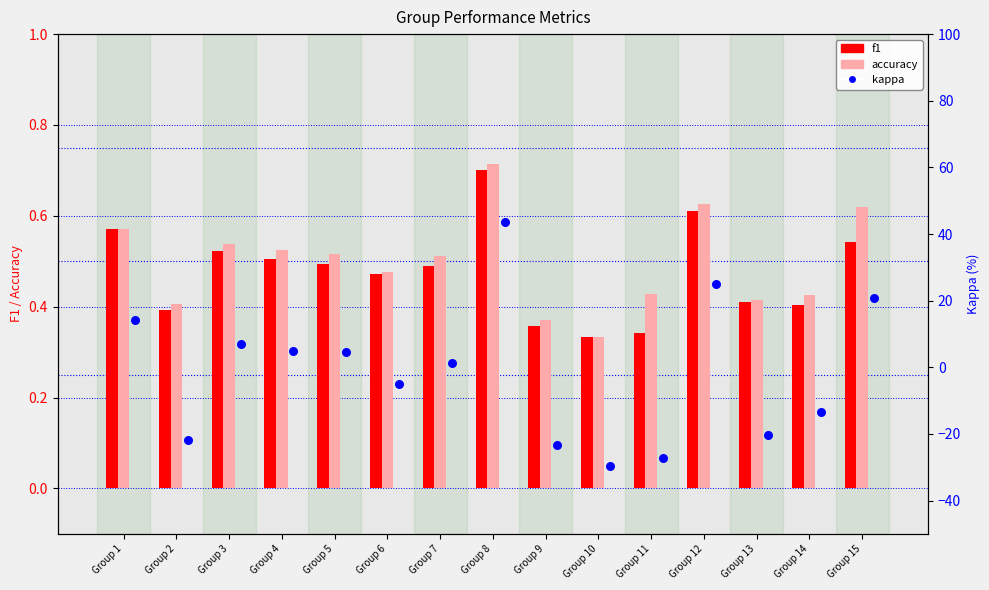

What is the total value across all series at Group 14?

-12.6